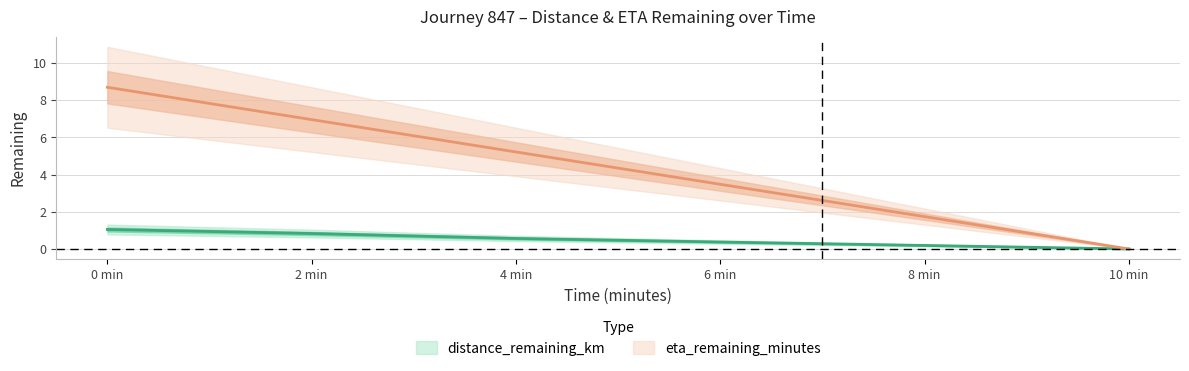

Rank the categories by distance_remaining_km value from highest to lowest.

0 min, 2 min, 4 min, 6 min, 8 min, 10 min